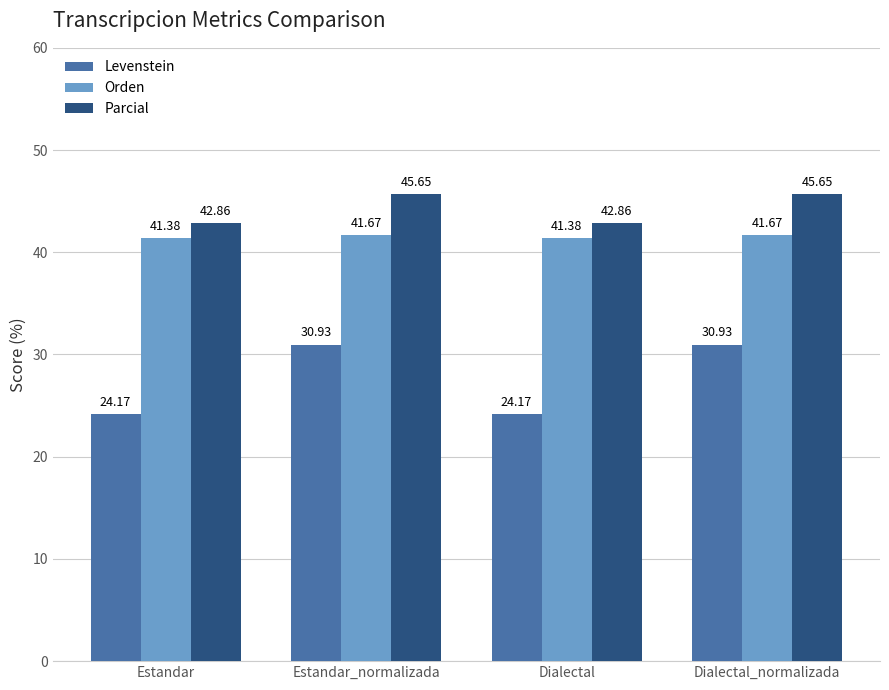

What is the minimum value shown in the chart?

24.2